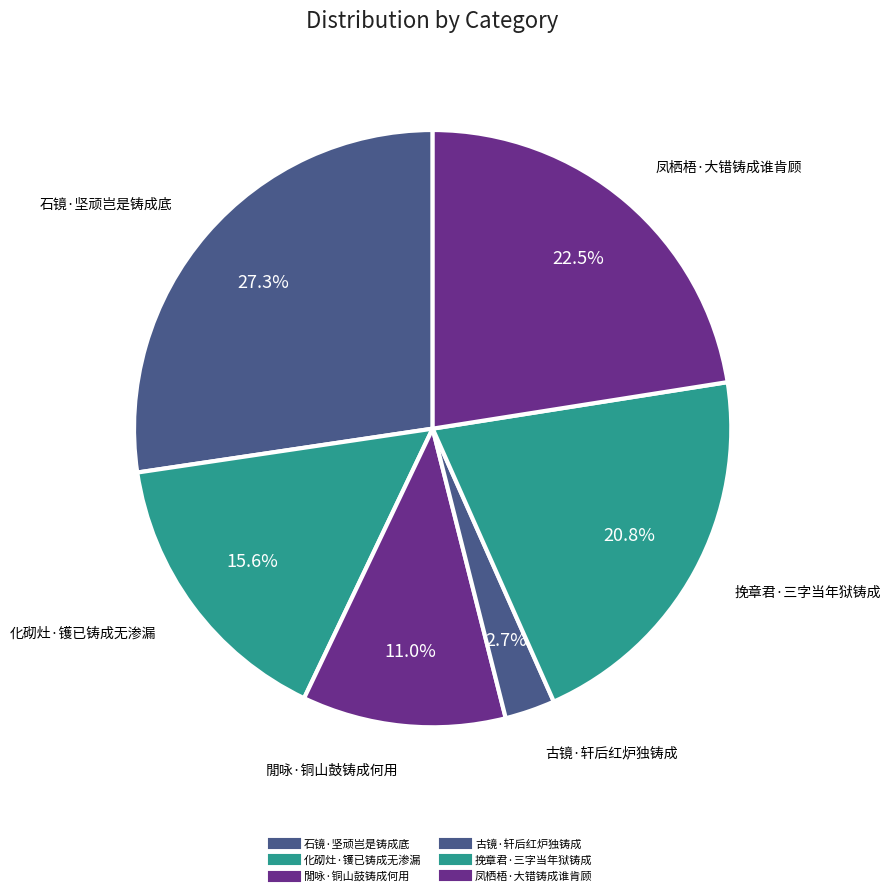

Does 古镜·轩后红炉独铸成 represent more than half of the total?

No